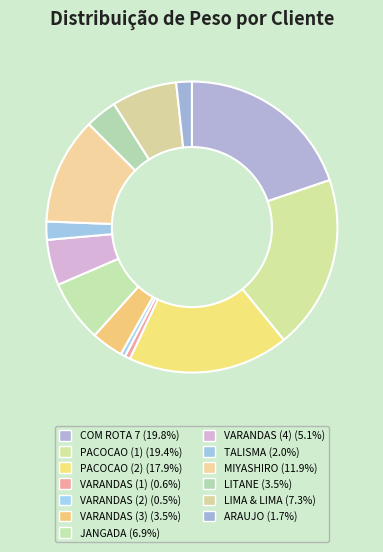

How many slices are in this pie chart?

13